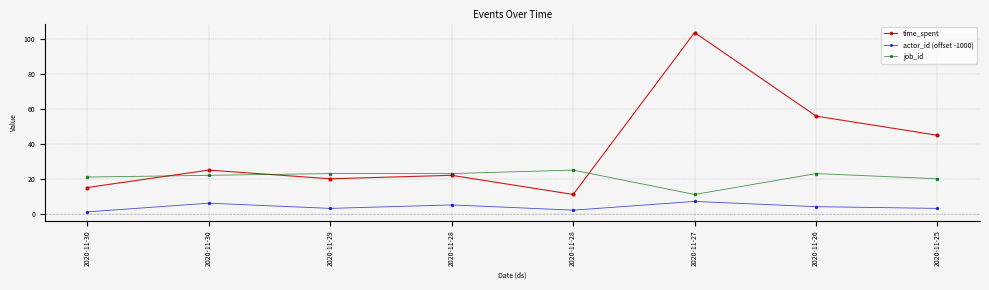

How many distinct data groups are displayed?

3